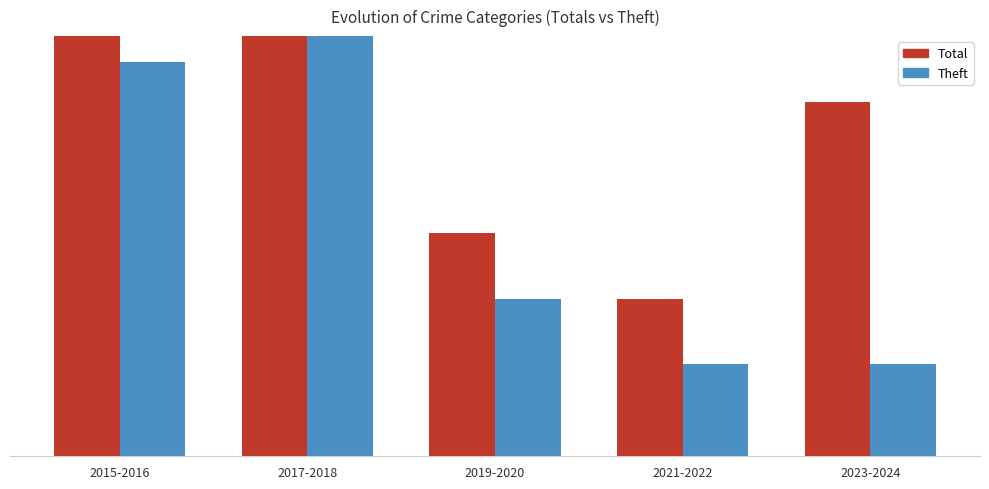

Which series has the largest total across all categories?

Total